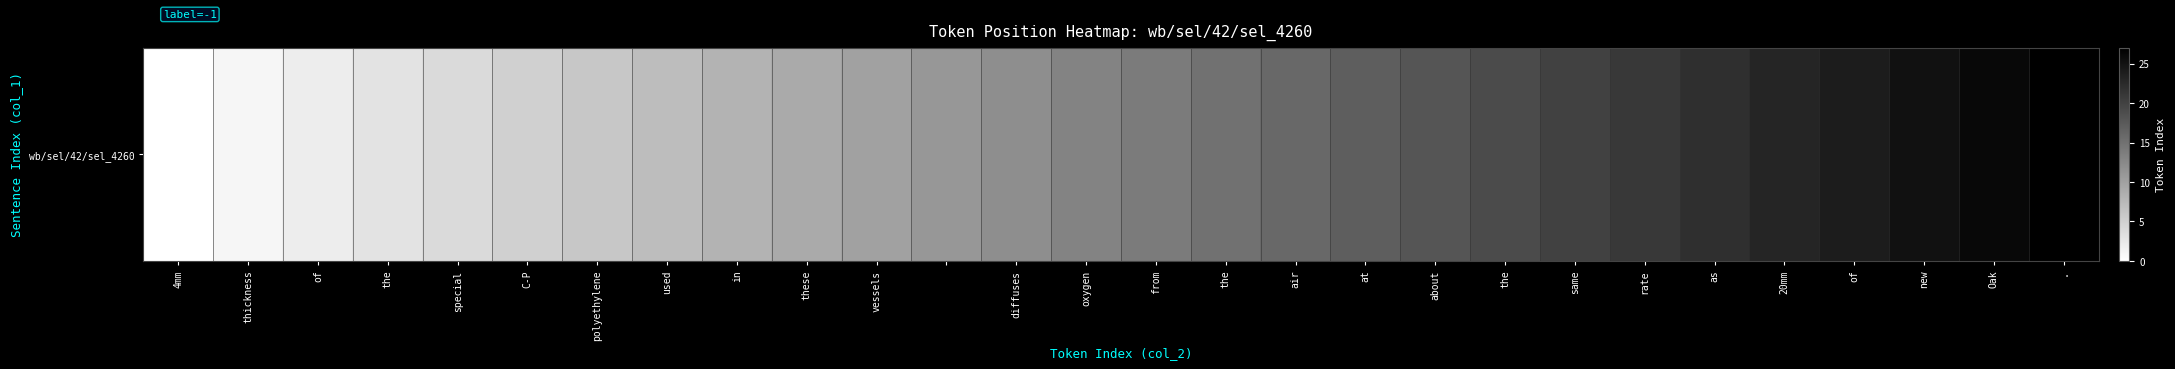

Is it true that the value at . is 27?

True